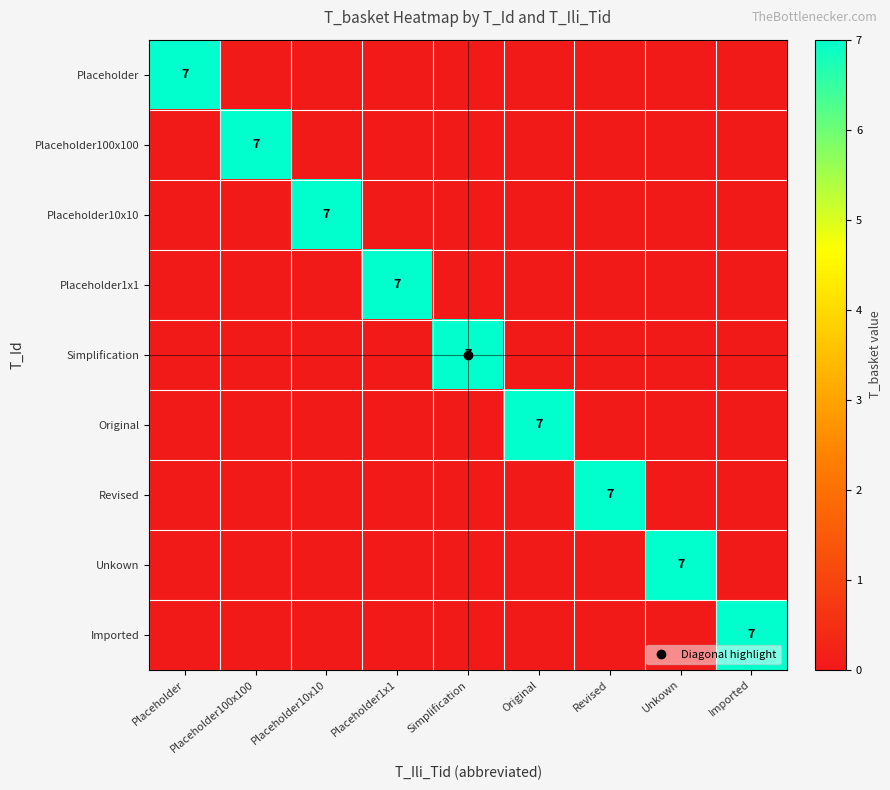

The Revised series shows 0 at Placeholder100x100. True or false?

True